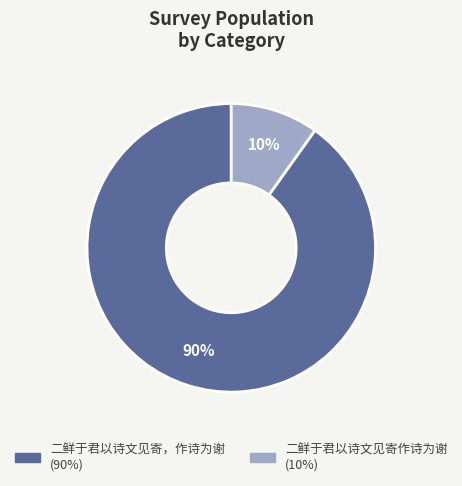

Between 二鲜于君以诗文见寄，作诗为谢 and 二鲜于君以诗文见寄作诗为谢, which is larger?

二鲜于君以诗文见寄，作诗为谢